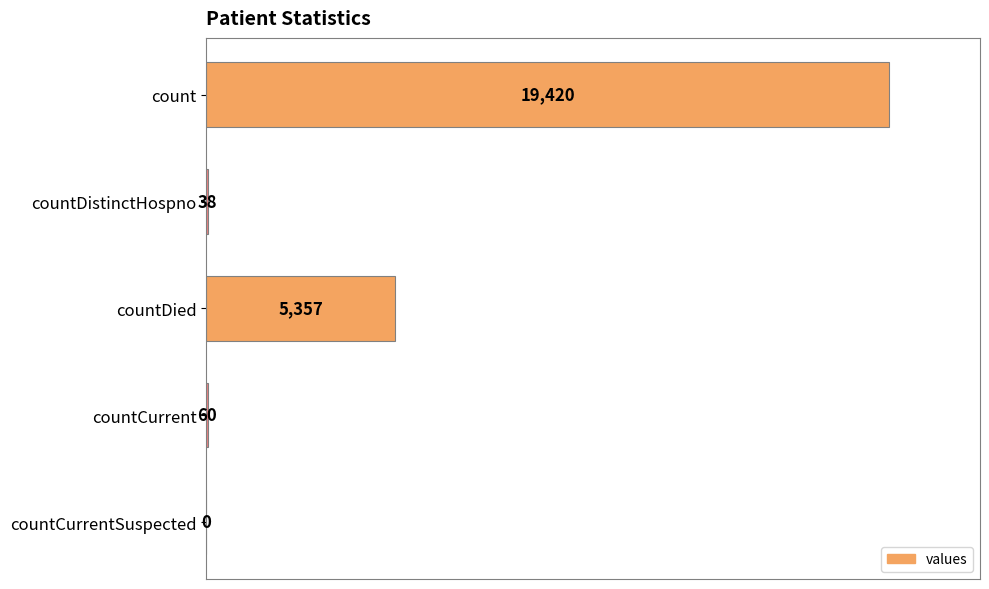

Does the chart contain stacked bars?

No